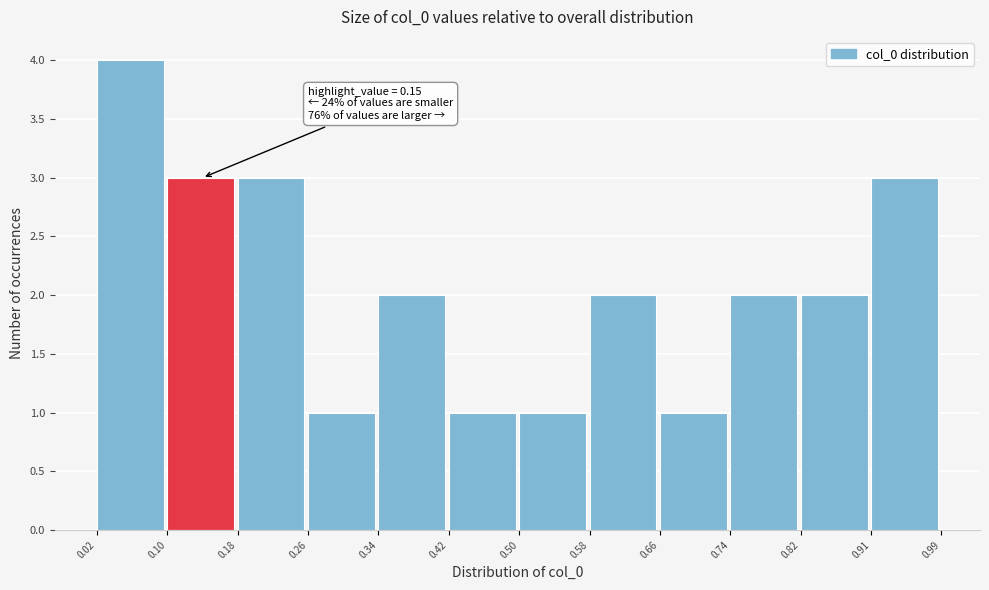

Over which range of the x-axis is the bar tallest?

0.02 to 0.10